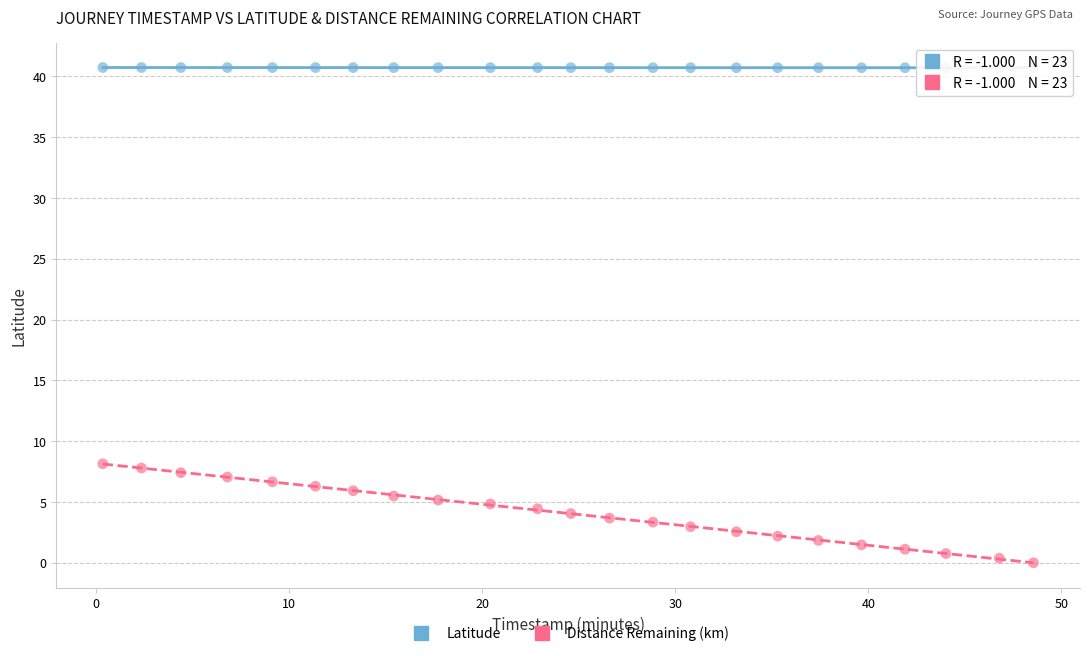

What is the X range (max minus min) for the scatter plot?

48.2